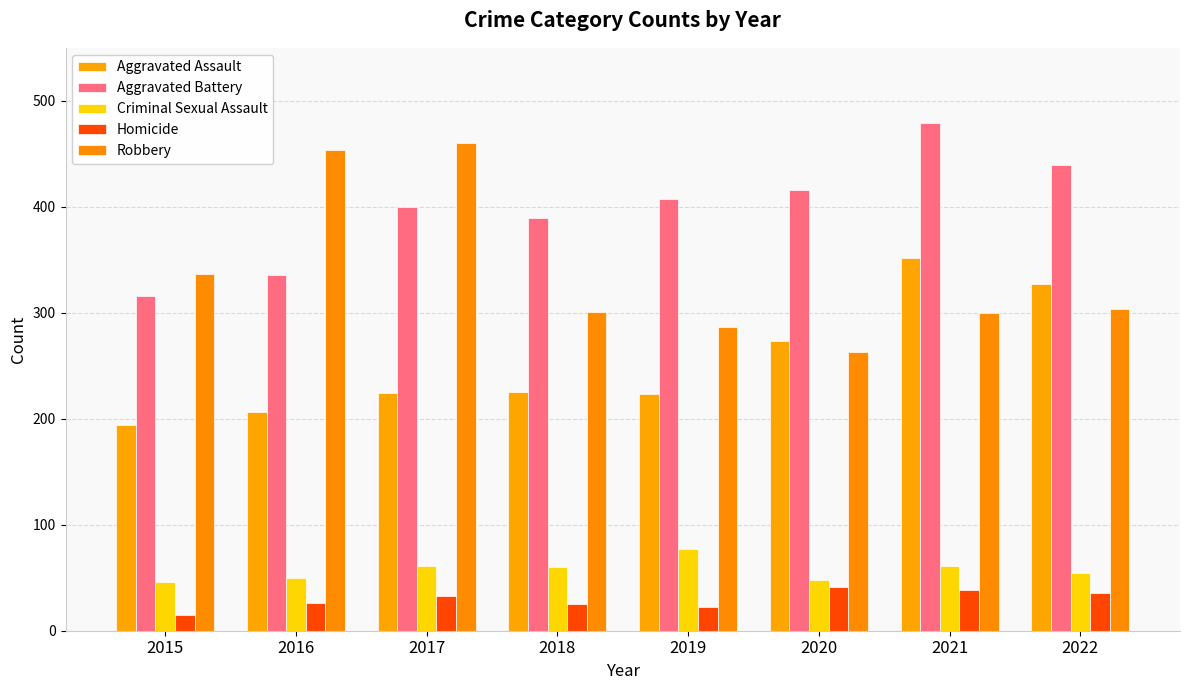

The Aggravated Battery series shows 321 at 2021. True or false?

False